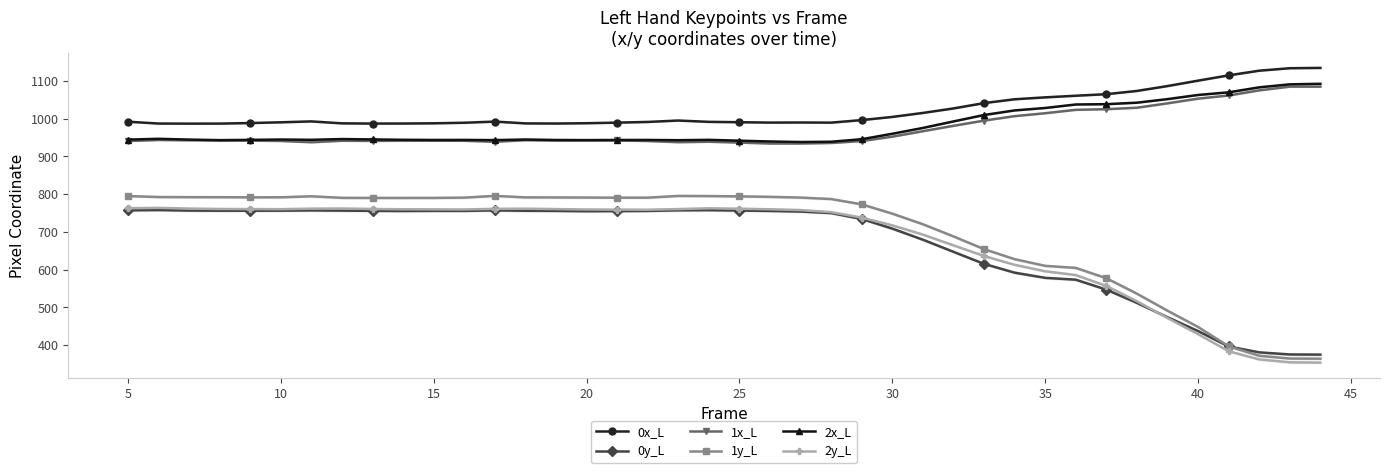

True or false: 1x_L and 2y_L intersect in this chart.

False